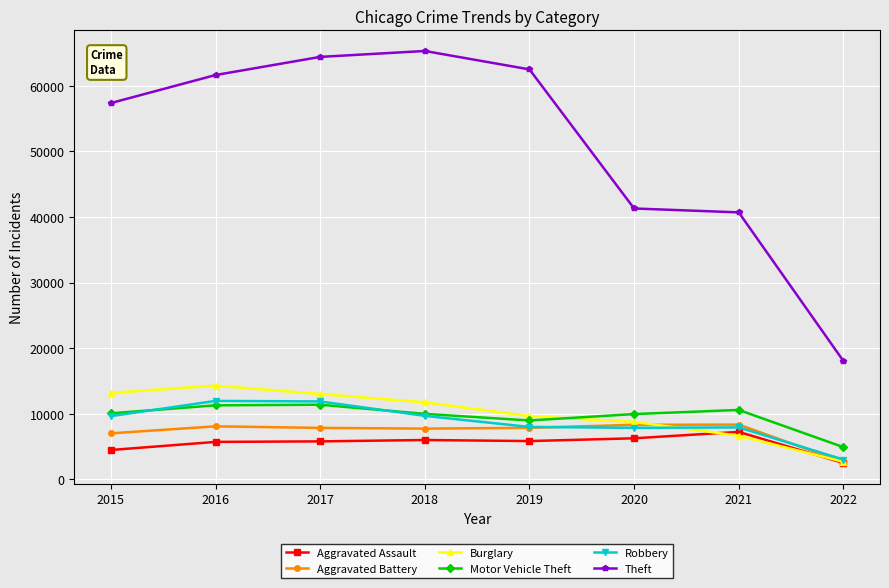

Which series has the largest total across all categories?

Theft